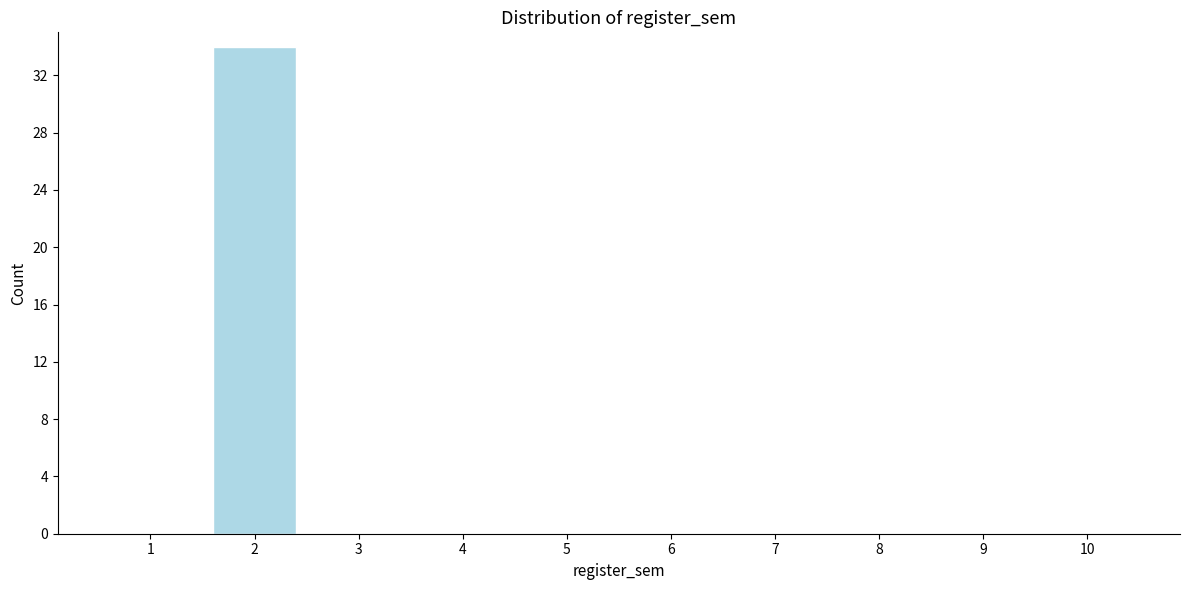

Reading right to left, list all the values displayed in this chart.

10=0	9=0	8=0	7=0	6=0	5=0	4=0	3=0	2=34	1=0